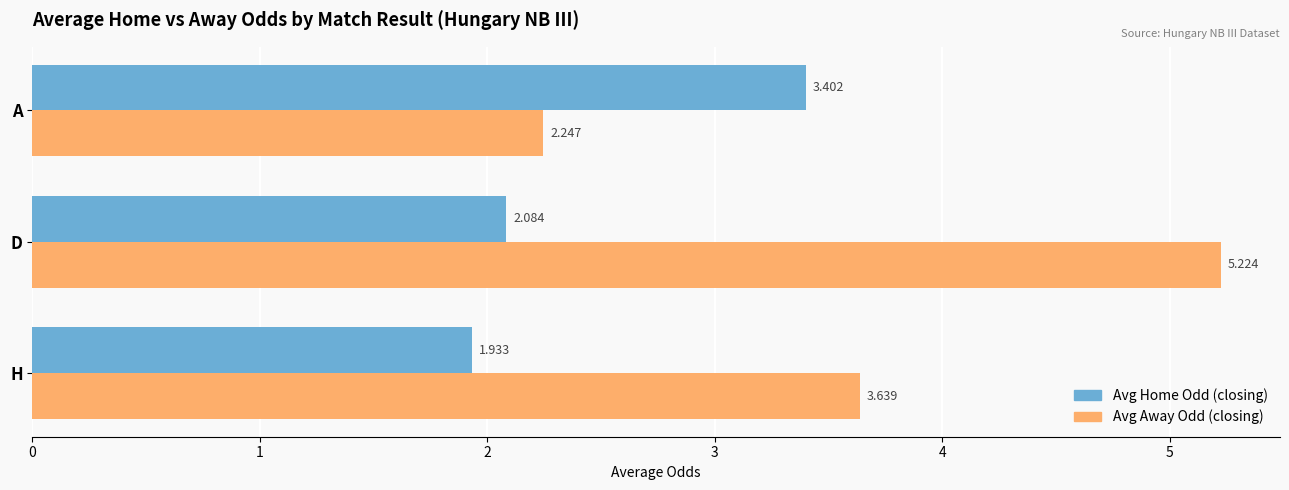

Between H and D, which series saw the biggest shift?

Avg Away Odd (closing)